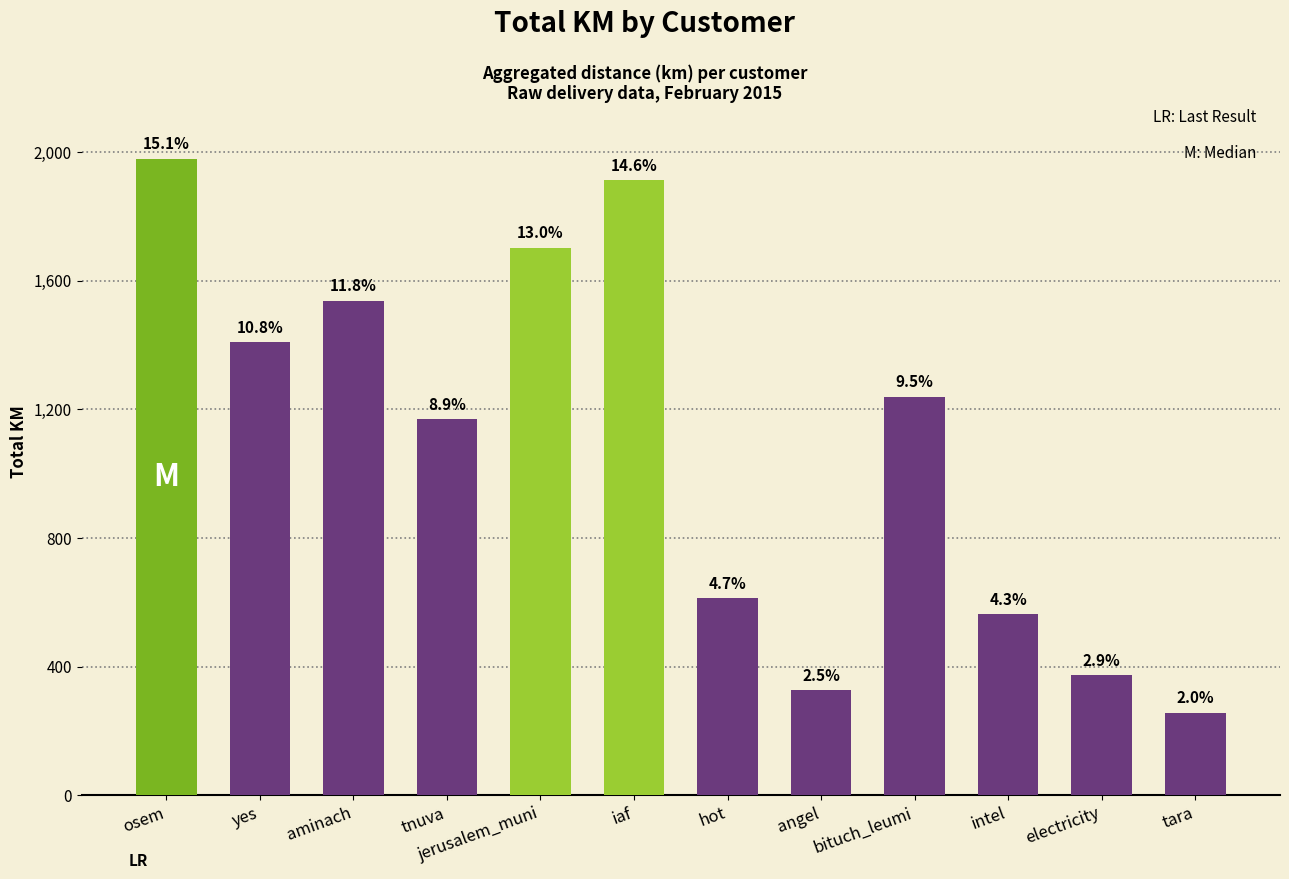

How many bars are there in total?

12